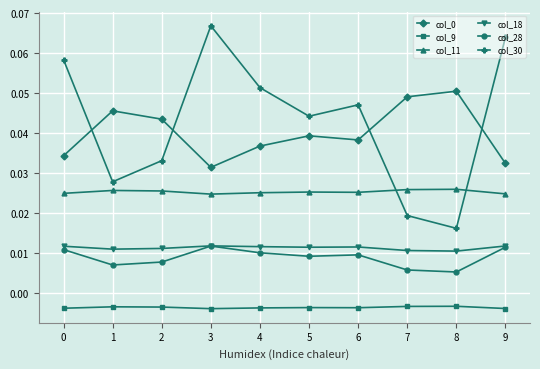

At how many categories does at least one series exceed 0?

10